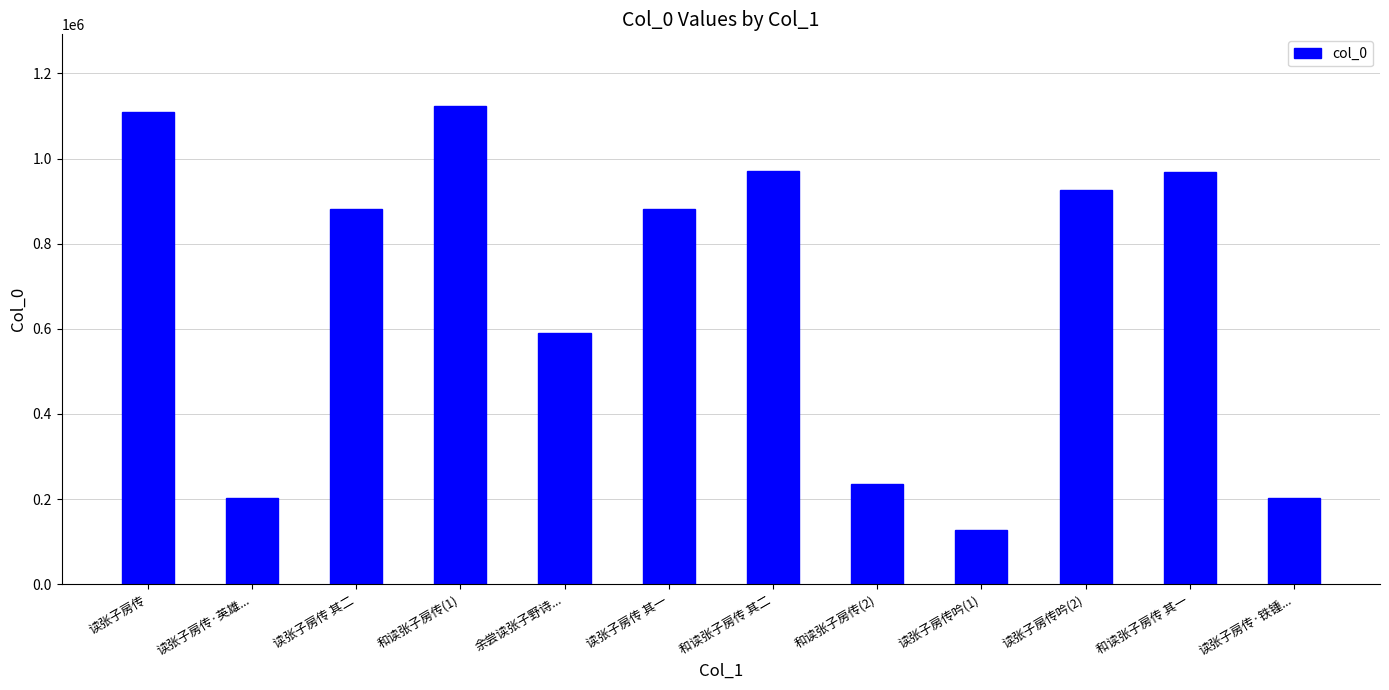

How many categories are shown in the chart?

12